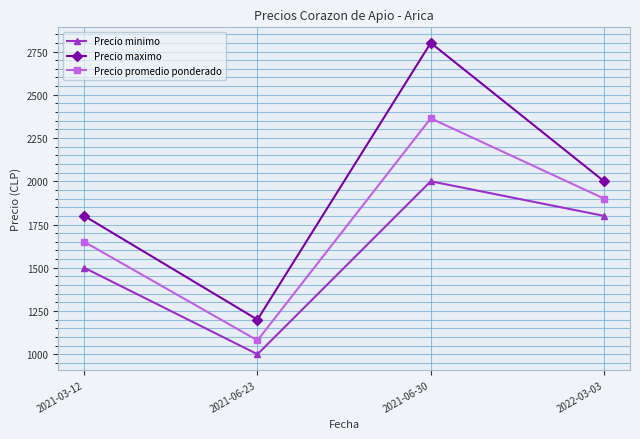

How many lines are shown in the chart?

3